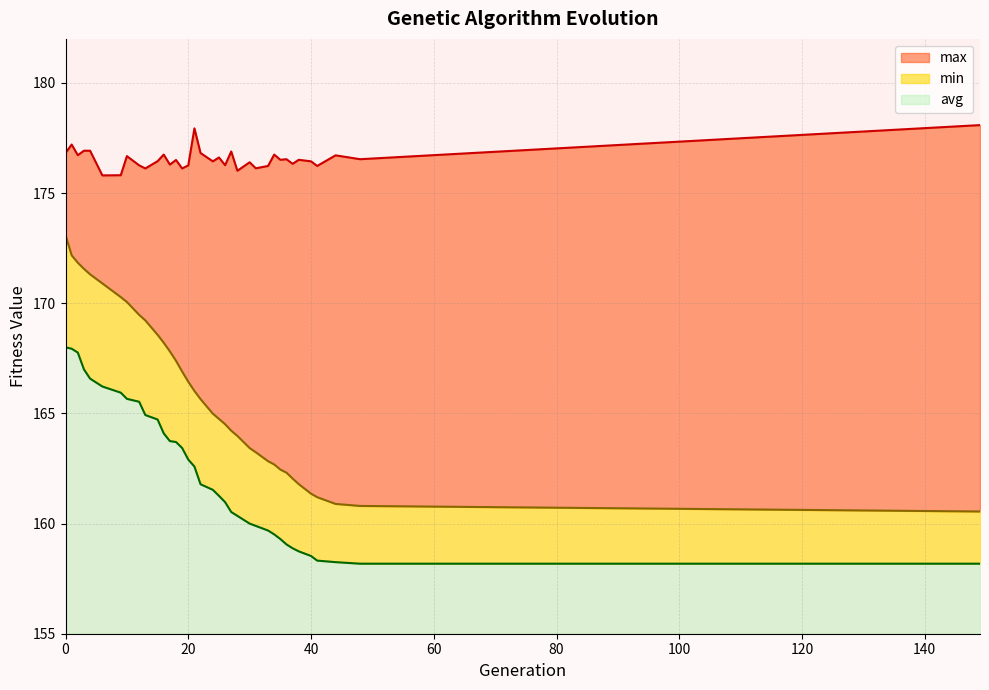

True or false: avg has more than 1 interior local peaks.

False